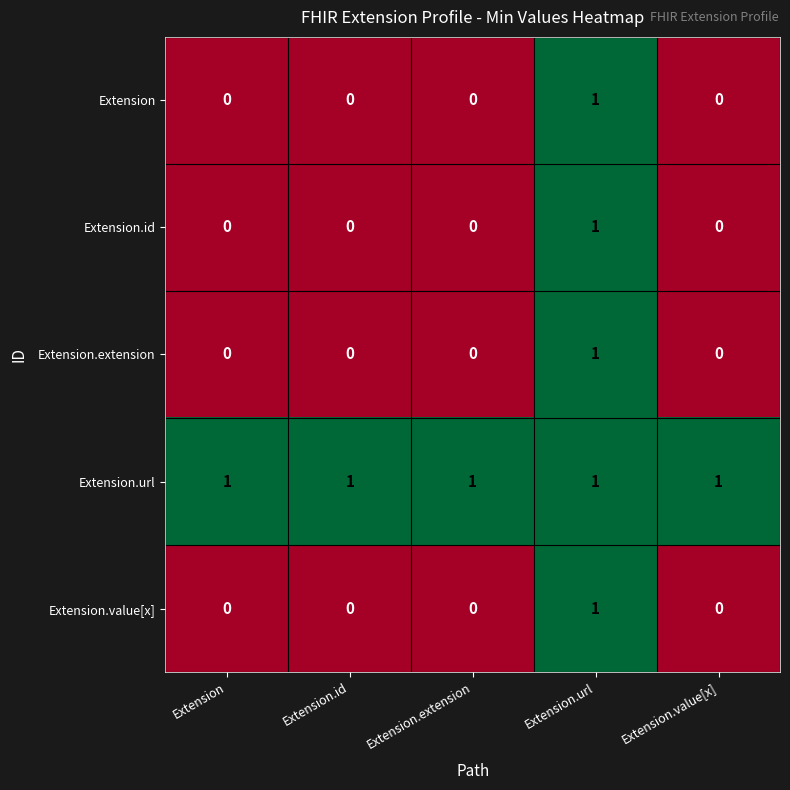

What is the difference between the highest and lowest values at Extension.value[x]?

1